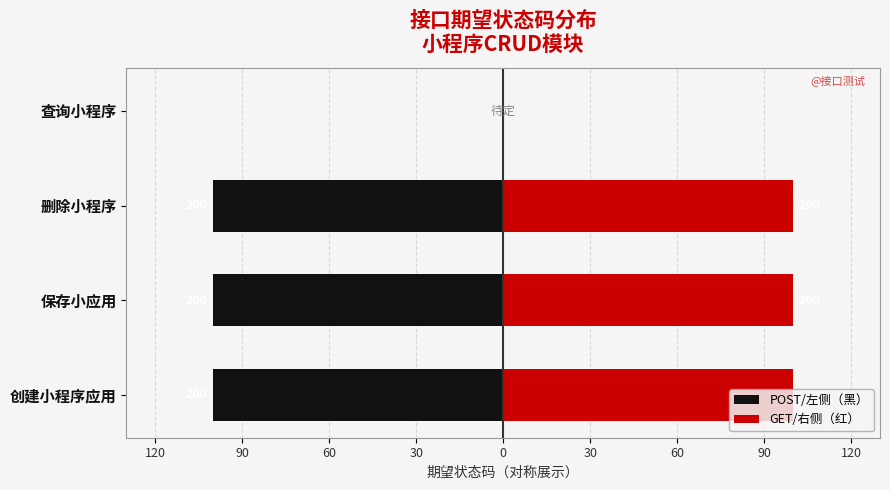

Which series has the largest range (max minus min)?

POST/左侧（黑）